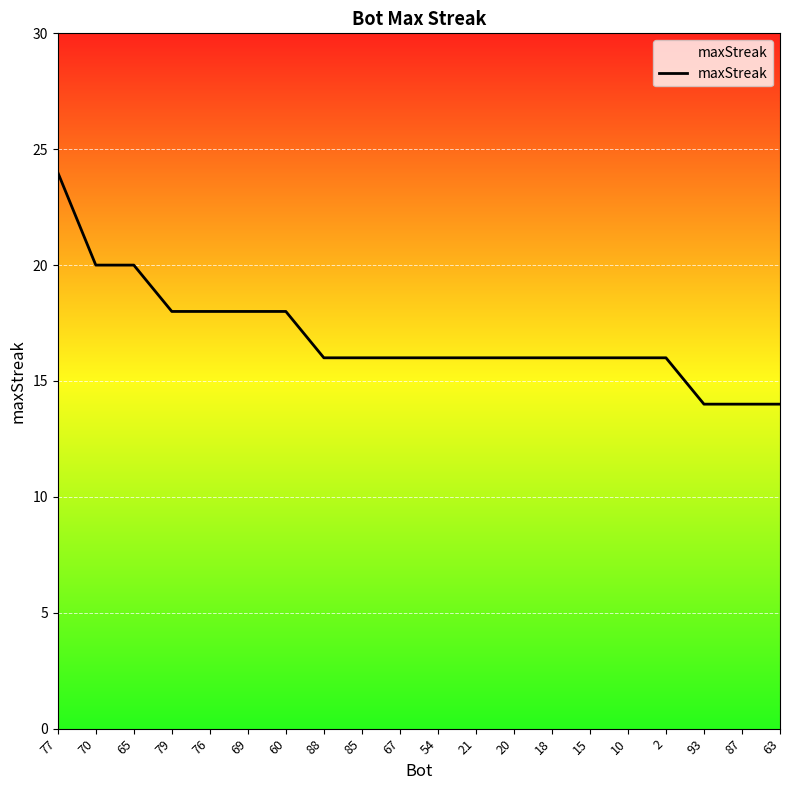

Reading left to right, extract all data points from this chart.

24	20	20	18	18	18	18	16	16	16	16	16	16	16	16	16	16	14	14	14